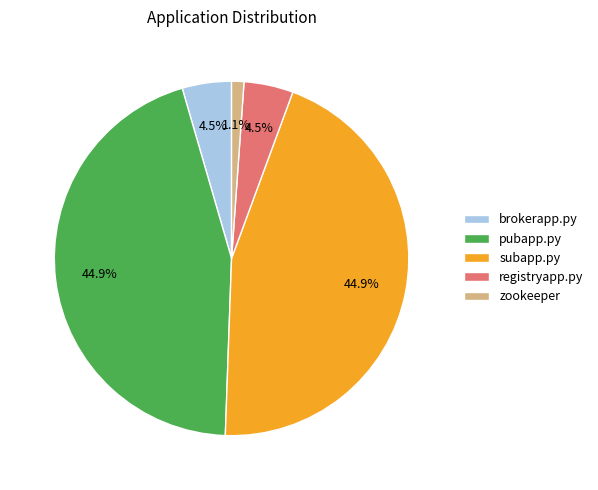

What is the smallest slice in the pie chart?

zookeeper